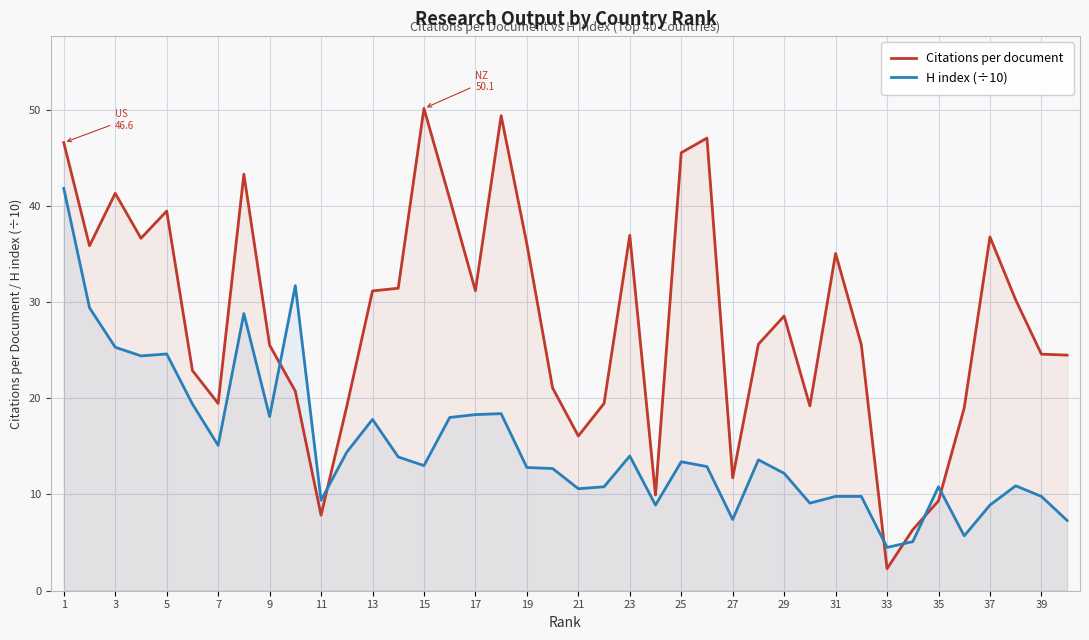

At which category does the chart reach its peak across all series?

15